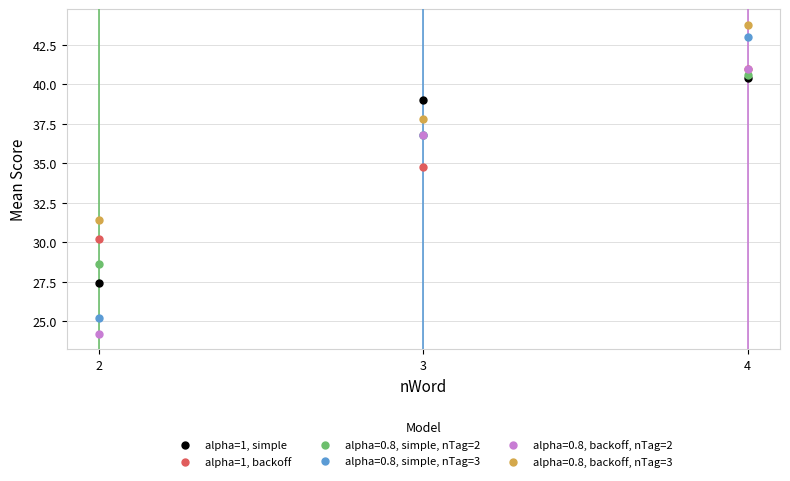

In the alpha=0.8, simple, nTag=2 series, what Y value is closest to 34?

36.8